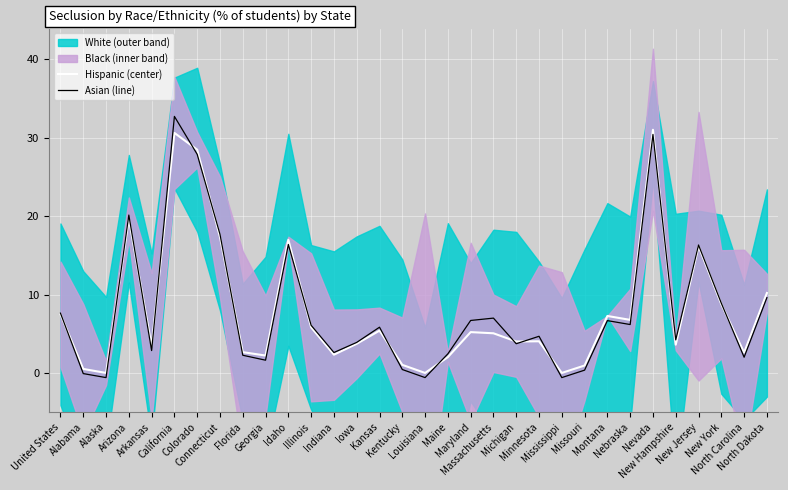

Which series has the largest total across all categories?

Hispanic (center)